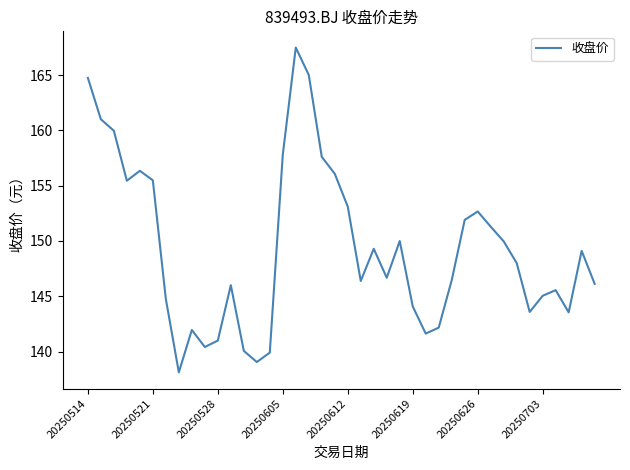

What is the greatest value displayed?

167.5